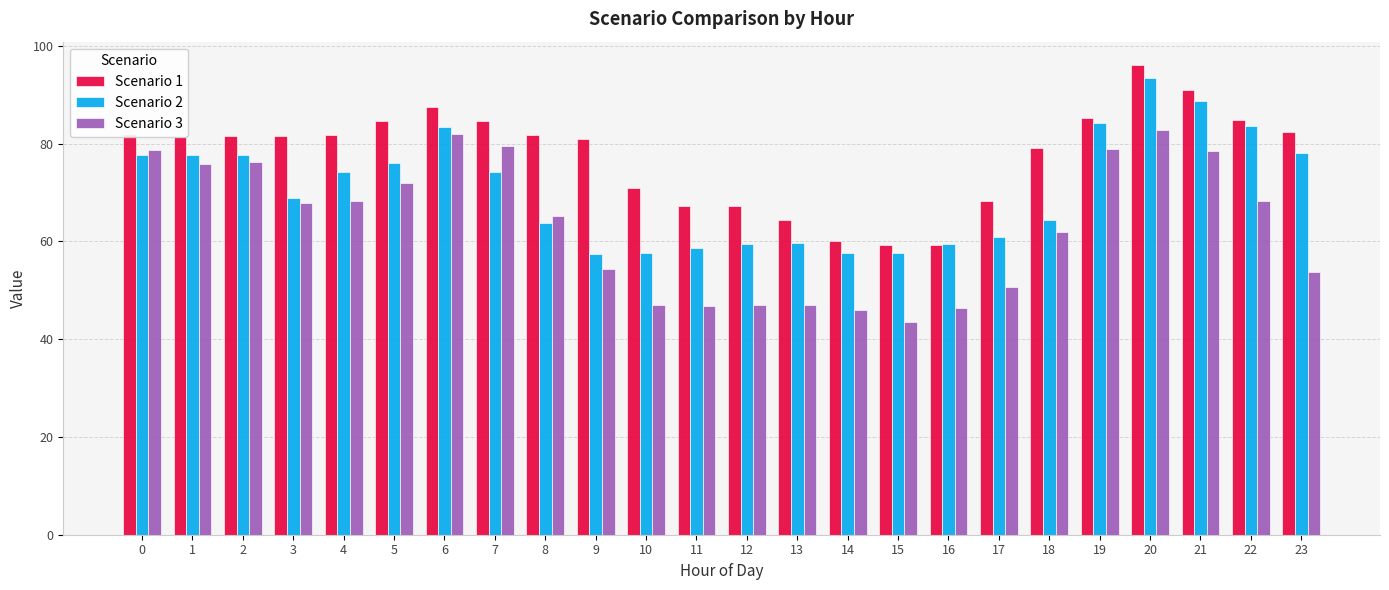

Rank the series by their maximum value, from lowest to highest.

Scenario 3, Scenario 2, Scenario 1